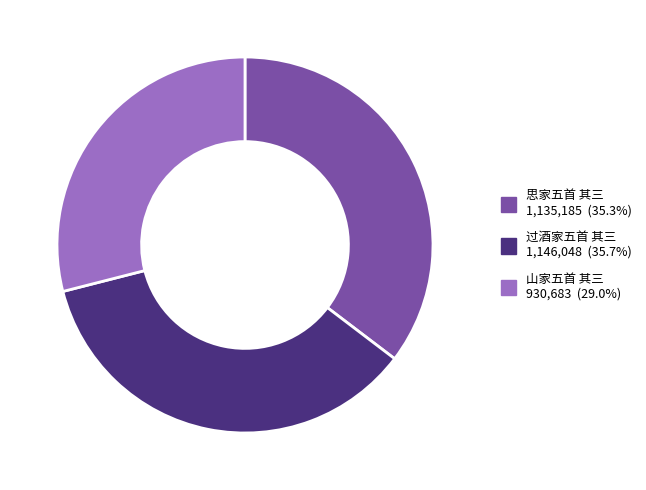

Does 思家五首 其三 account for over 50% of the chart?

No